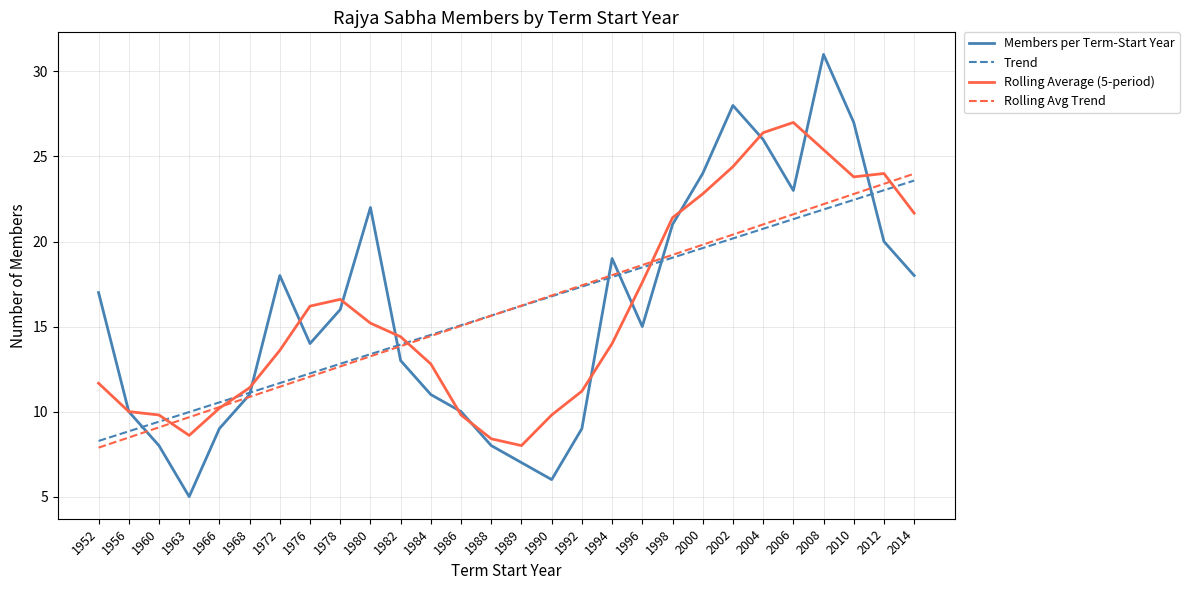

True or false: Rolling Average (5-period) and Trend intersect in this chart.

True